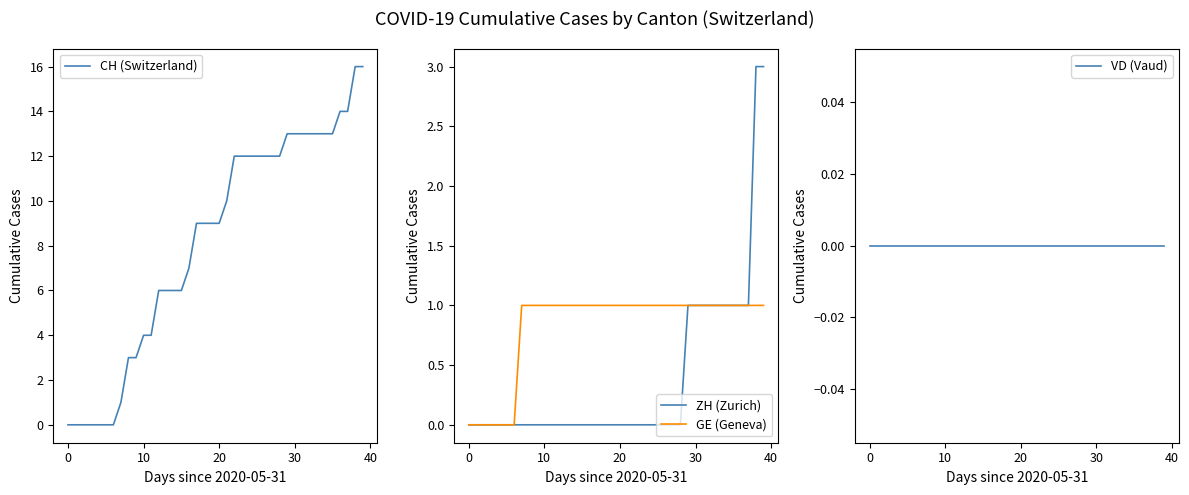

The value of CH (Switzerland) at 34 is 20. True or false?

False